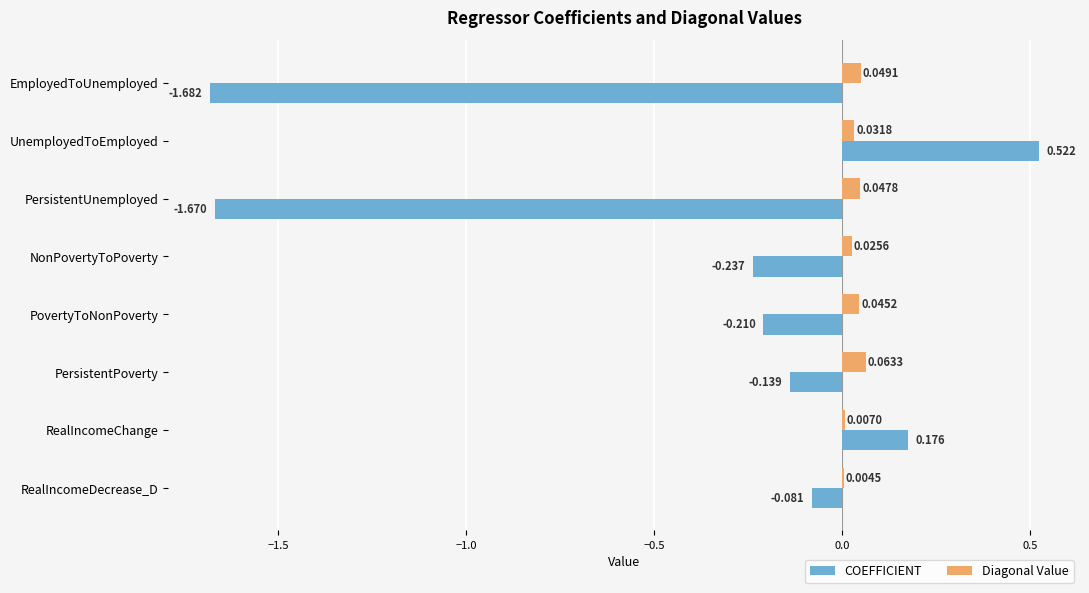

Between EmployedToUnemployed and RealIncomeChange, which series saw the biggest shift?

COEFFICIENT